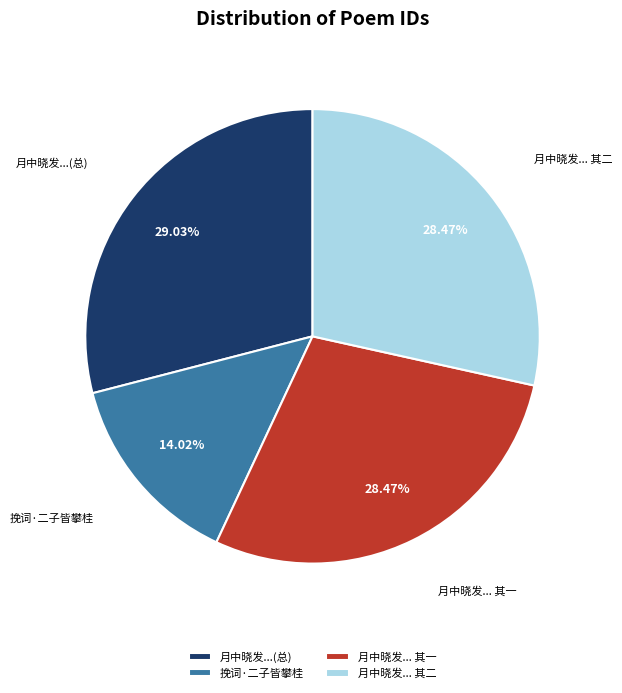

Which slice is the largest?

月中晓发...(总)